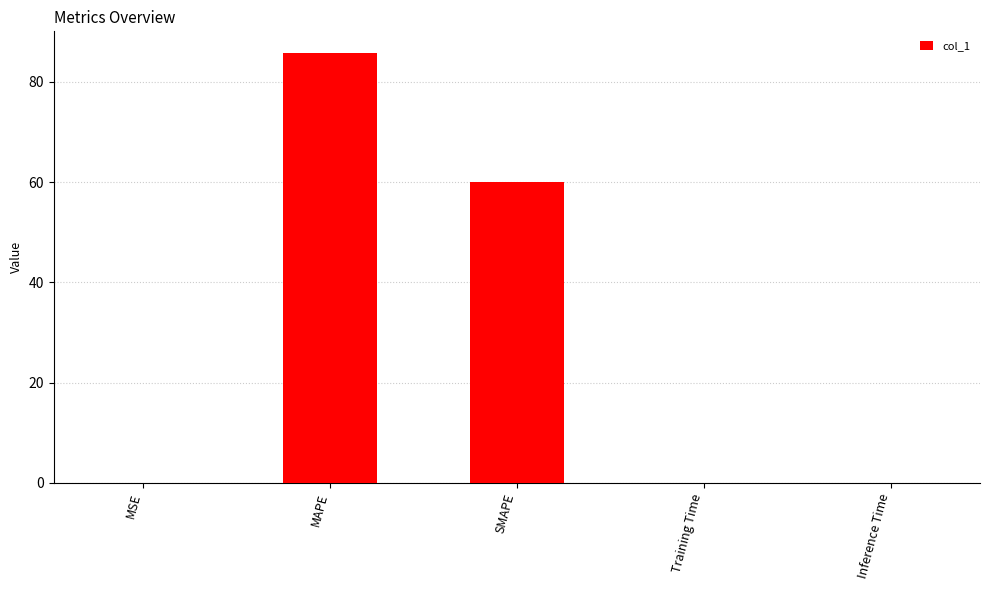

How many series are shown in this chart?

1